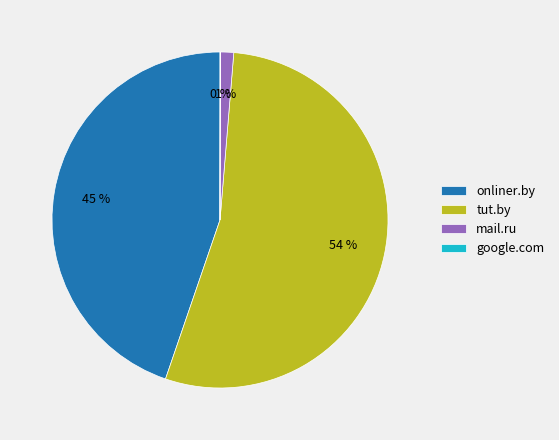

Is the sum of mail.ru and onliner.by greater than half?

No